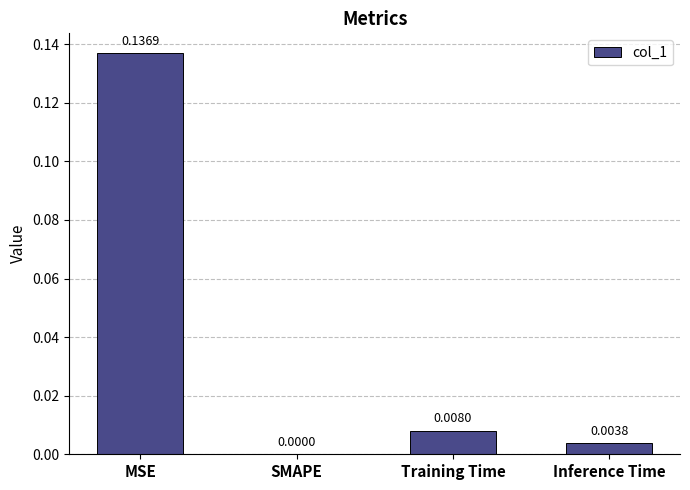

Where is the data nearest to the value 0?

SMAPE